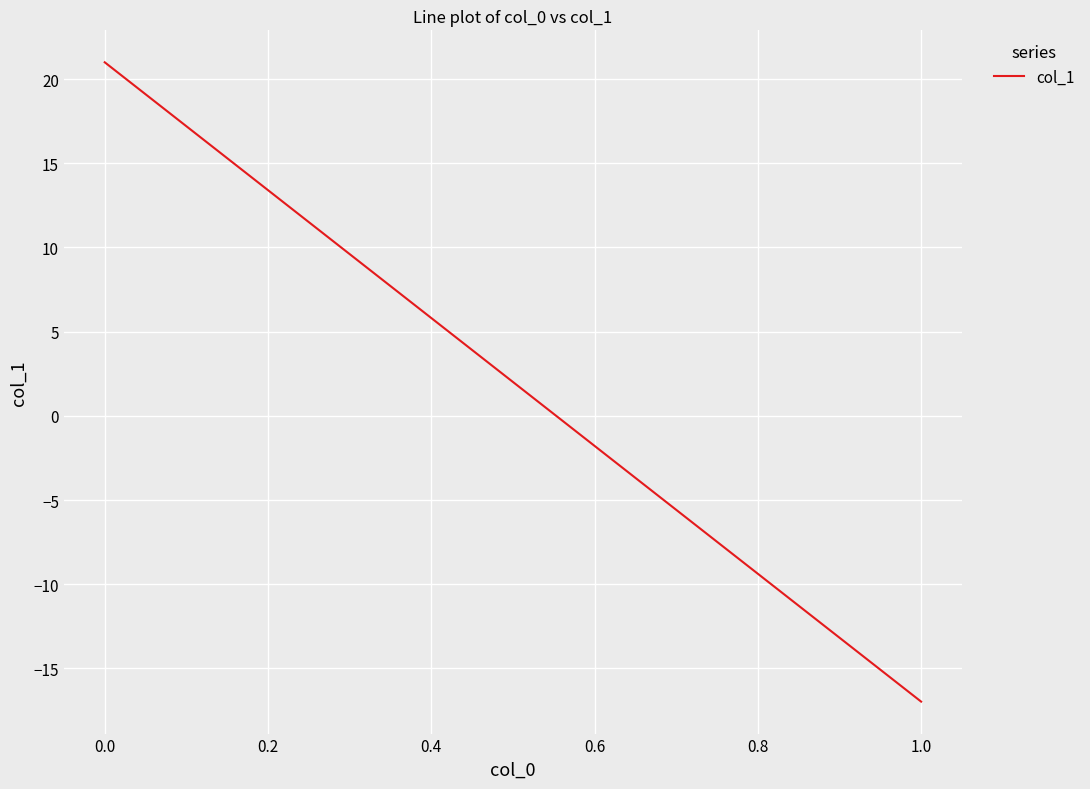

What is the difference between the maximum and minimum values?

38.0